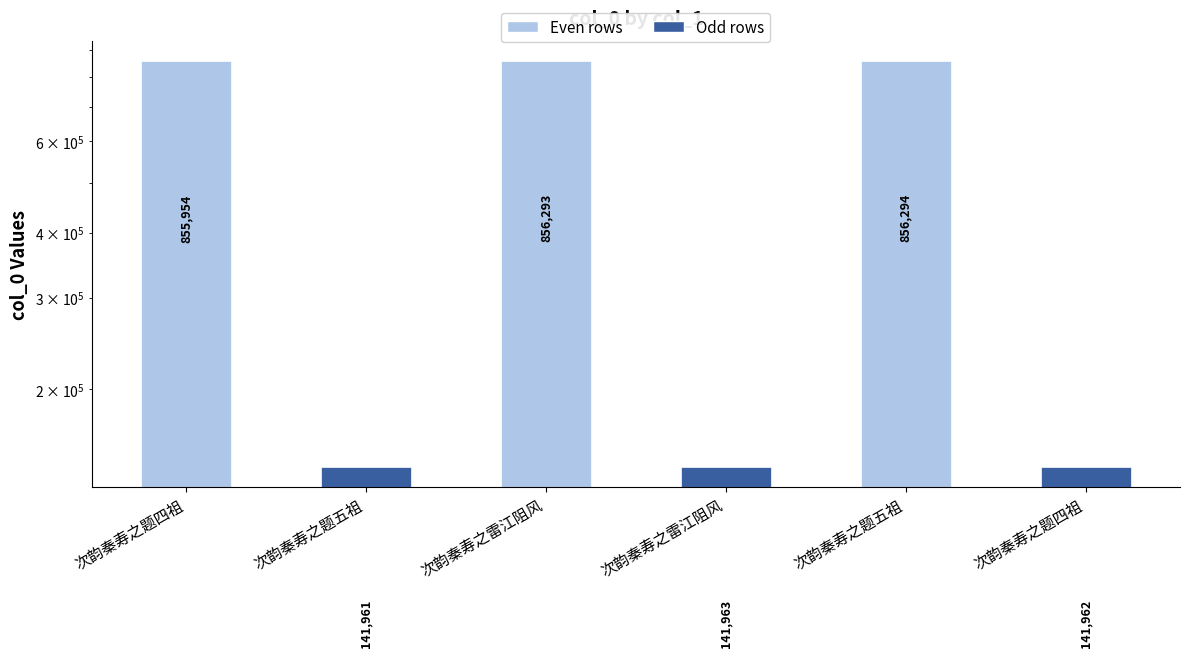

Which label corresponds to the largest value in the chart?

次韵秦寿之题五祖